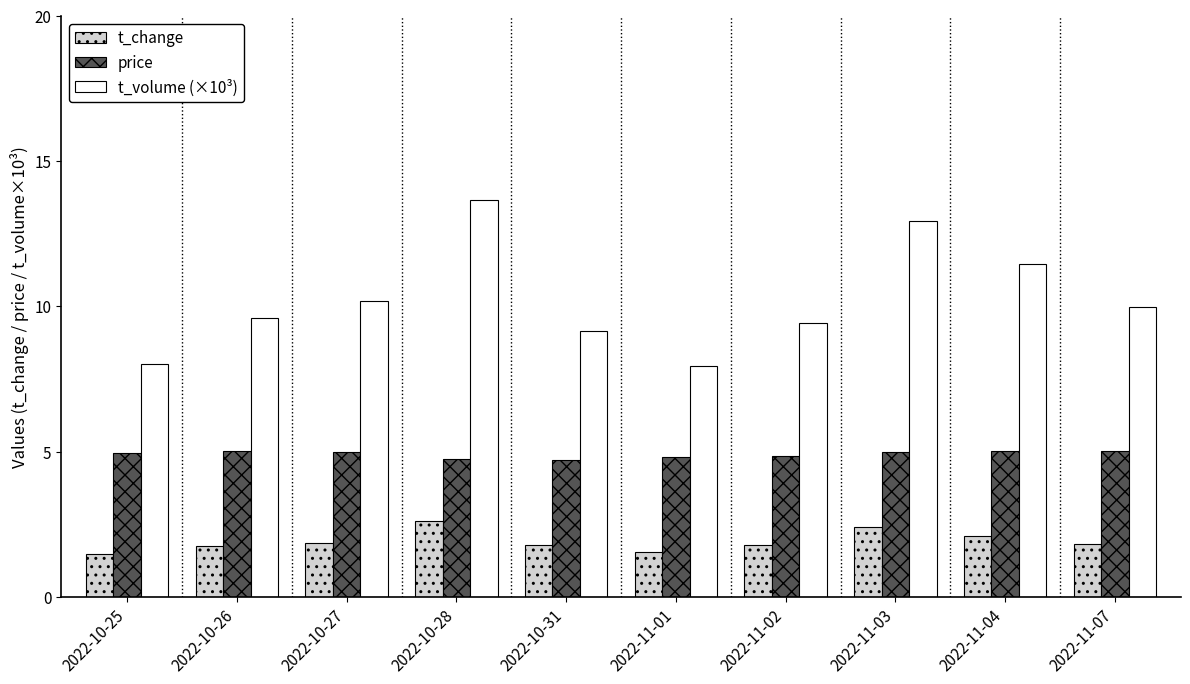

Which series has the largest range (max minus min)?

t_volume (×10³)